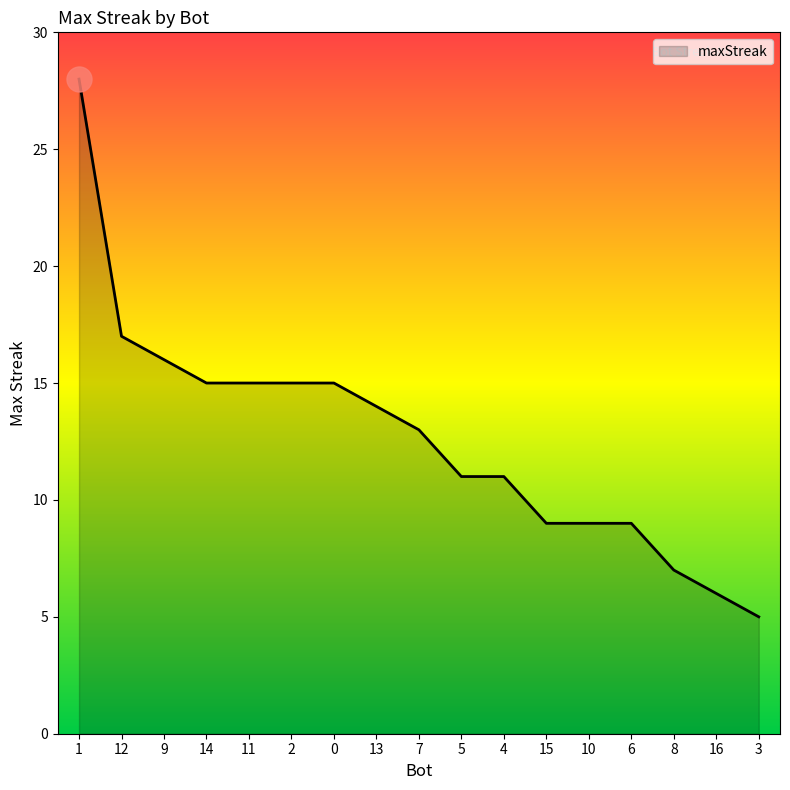

What is the sum of the values at 15 and 9?

25